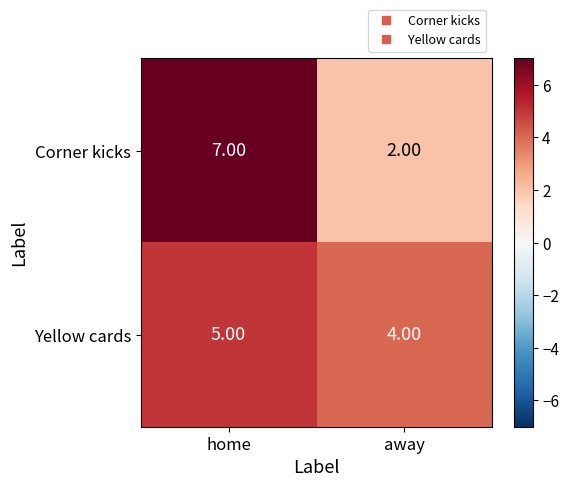

What is the total value across all series at home?

12